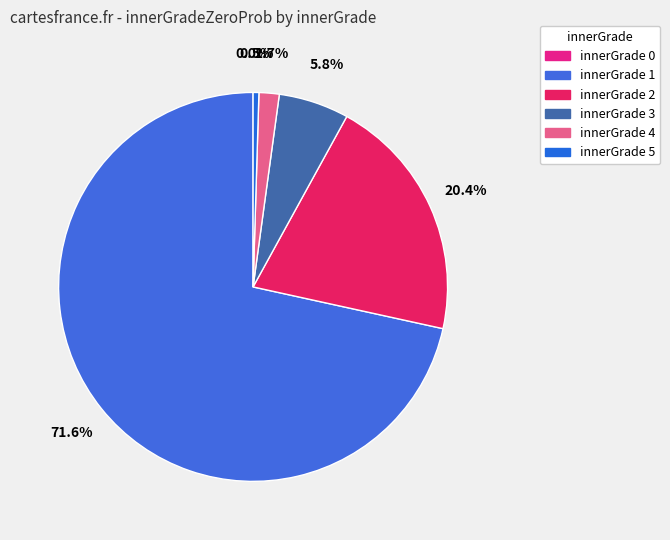

How many slices are in this pie chart?

6